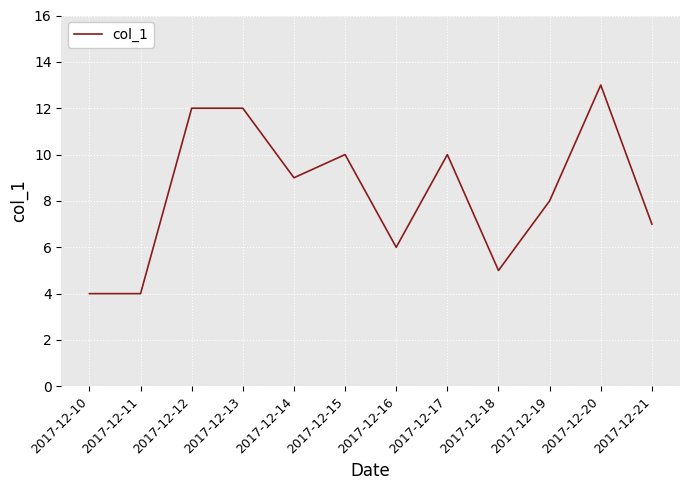

The chart shows a value of 12 at 2017-12-12. True or false?

True